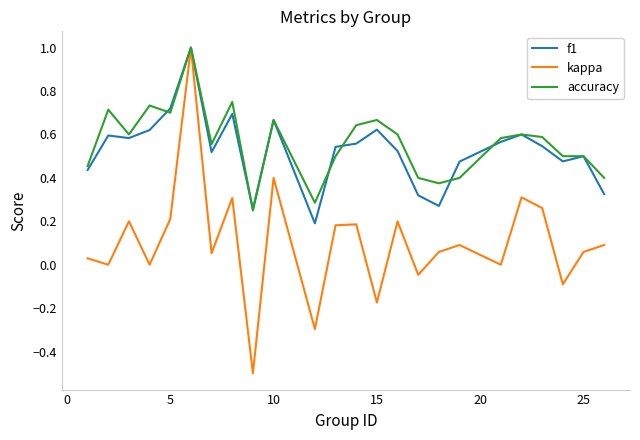

Is this an area chart (filled region under the line)?

No